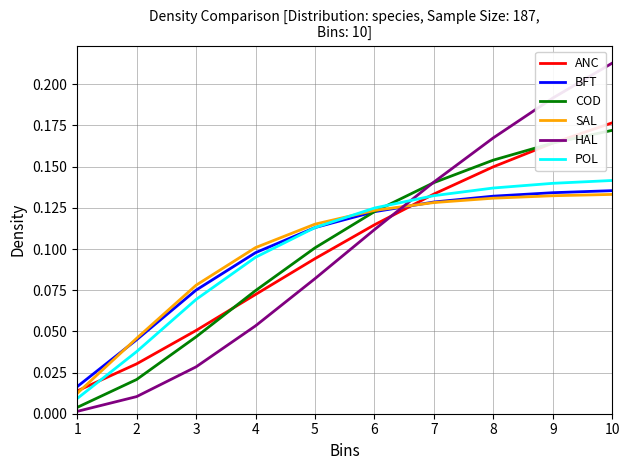

Between 4 and 6, which series saw the biggest shift?

HAL